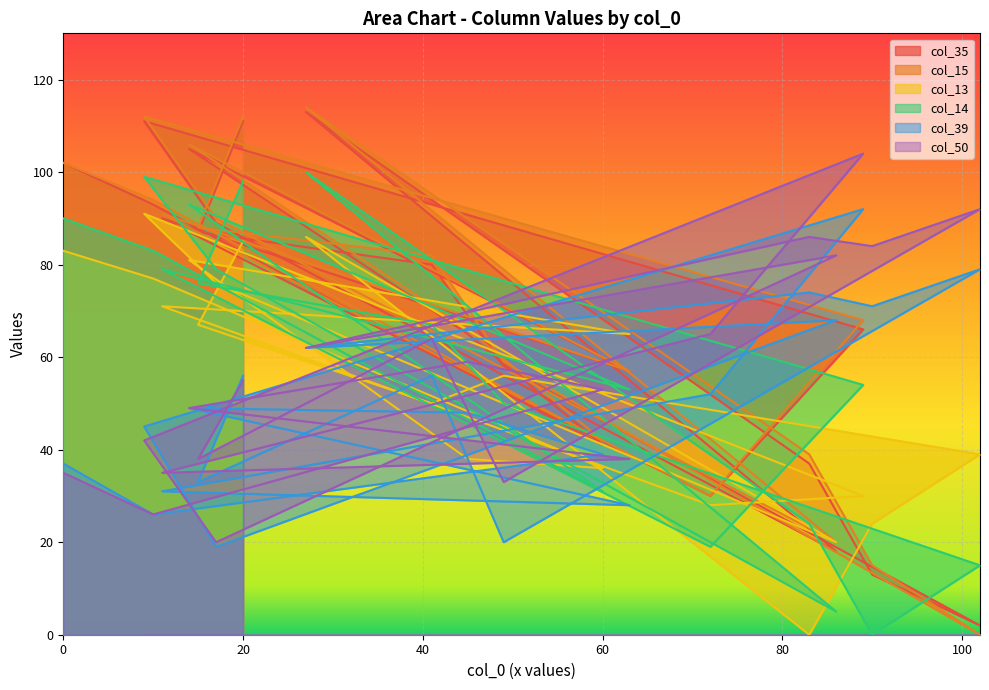

What is the average value of the col_35 series?

68